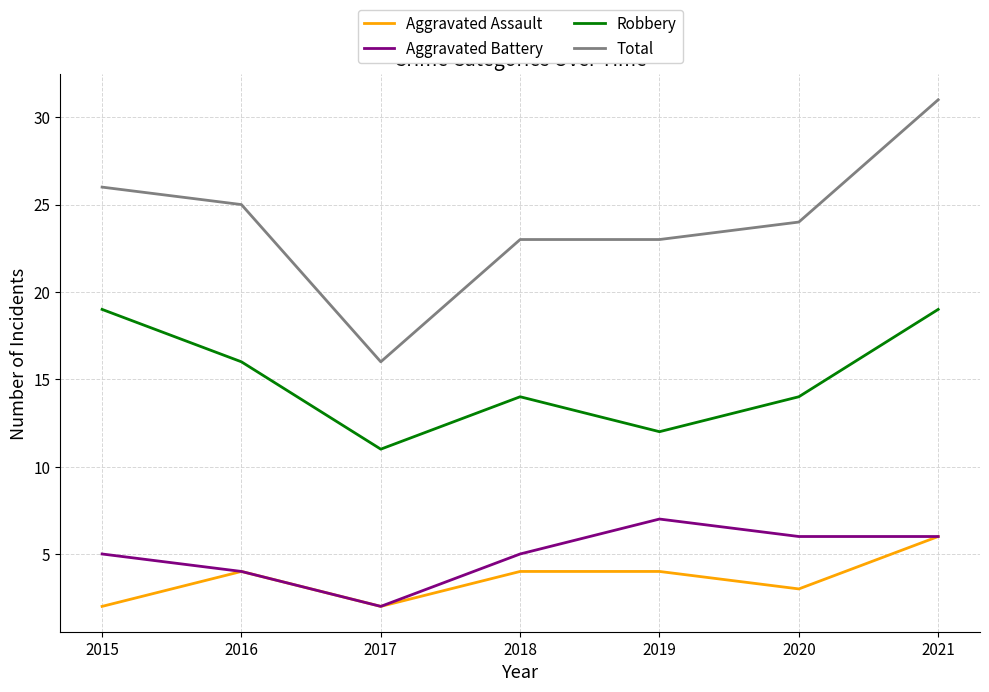

What is the sum of all Total values?

168